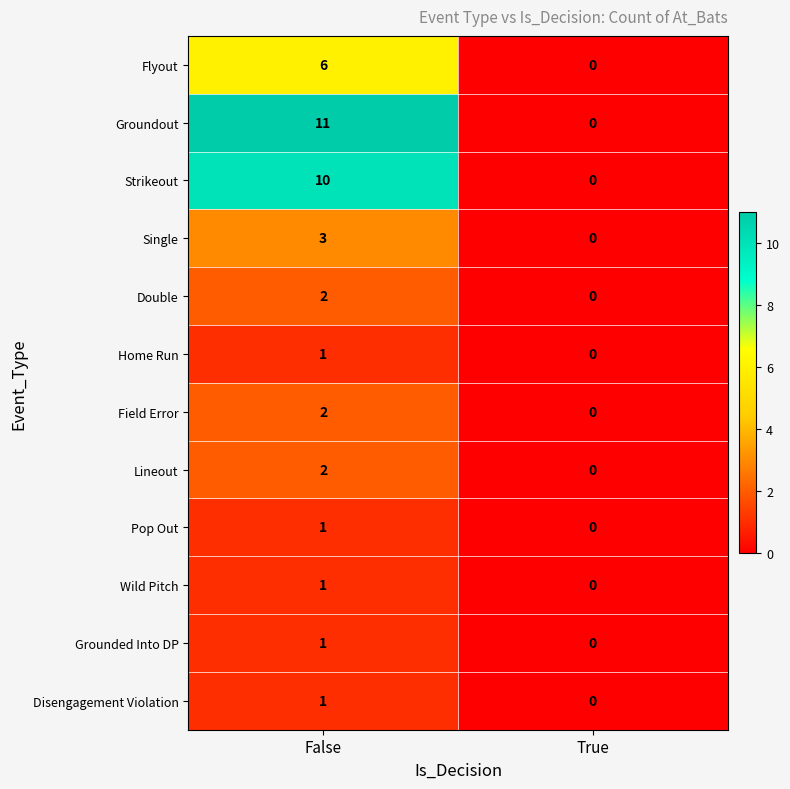

What is the total value across all series at False?

41